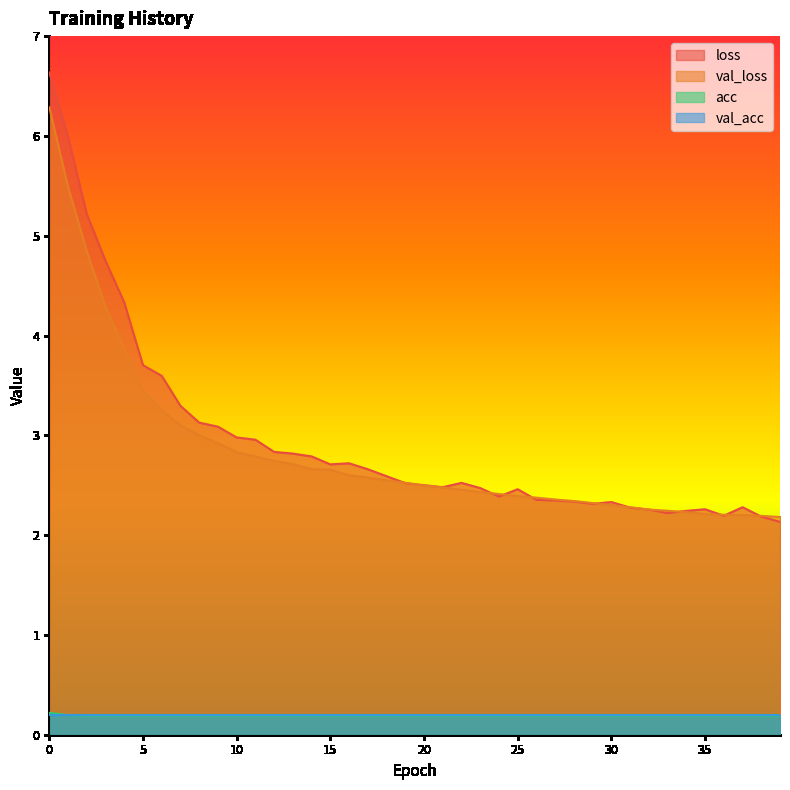

Is the value of val_loss at 37 greater than the value of acc at 18?

Yes